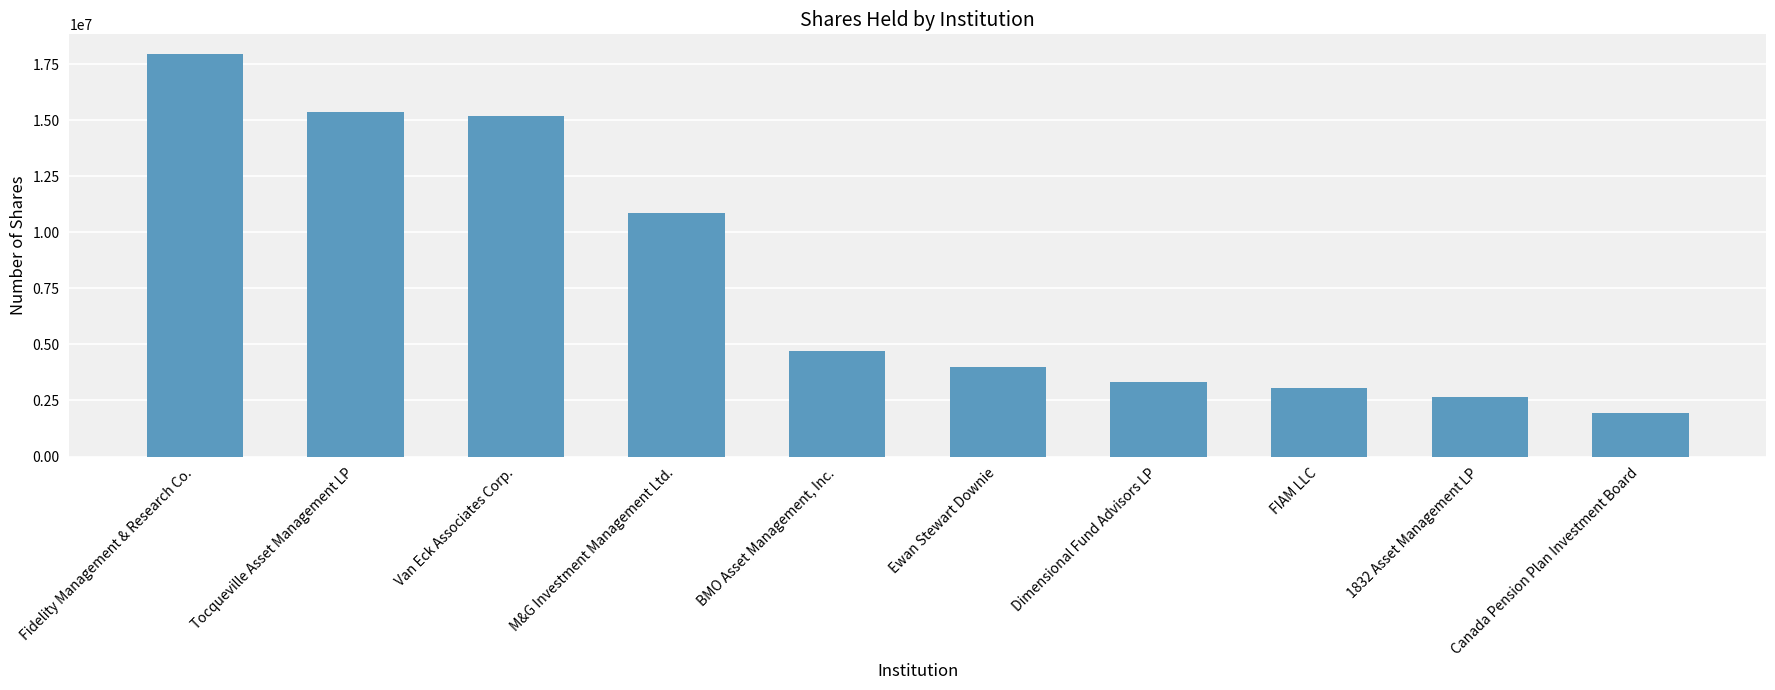

The chart shows a value of 4000278 at Ewan Stewart Downie. True or false?

True